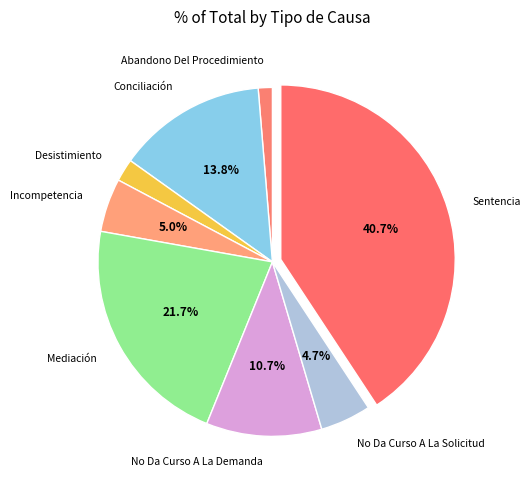

Is there a majority slice in this chart?

No